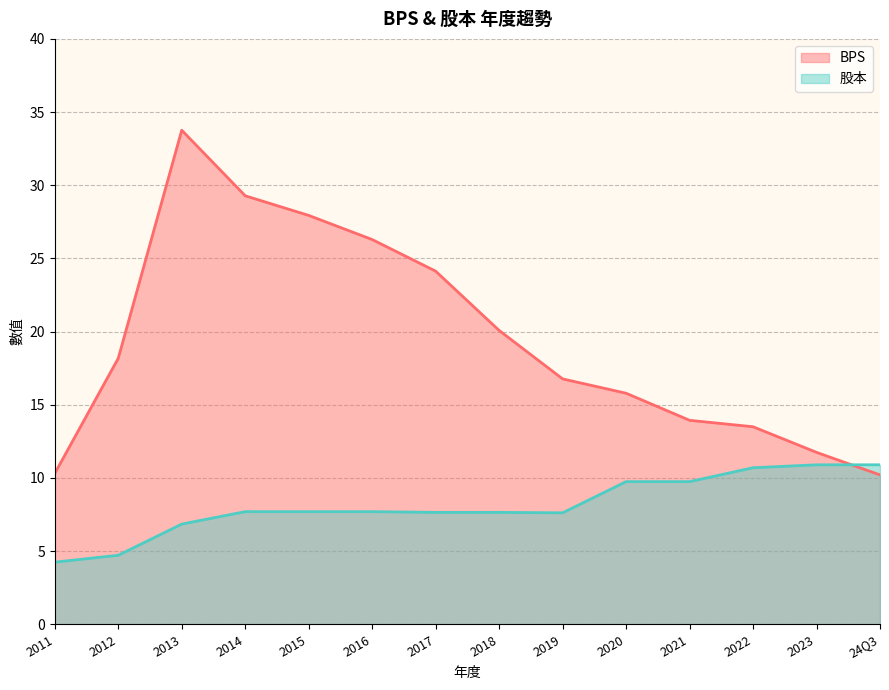

What is the lowest value of the 股本 series?

4.2